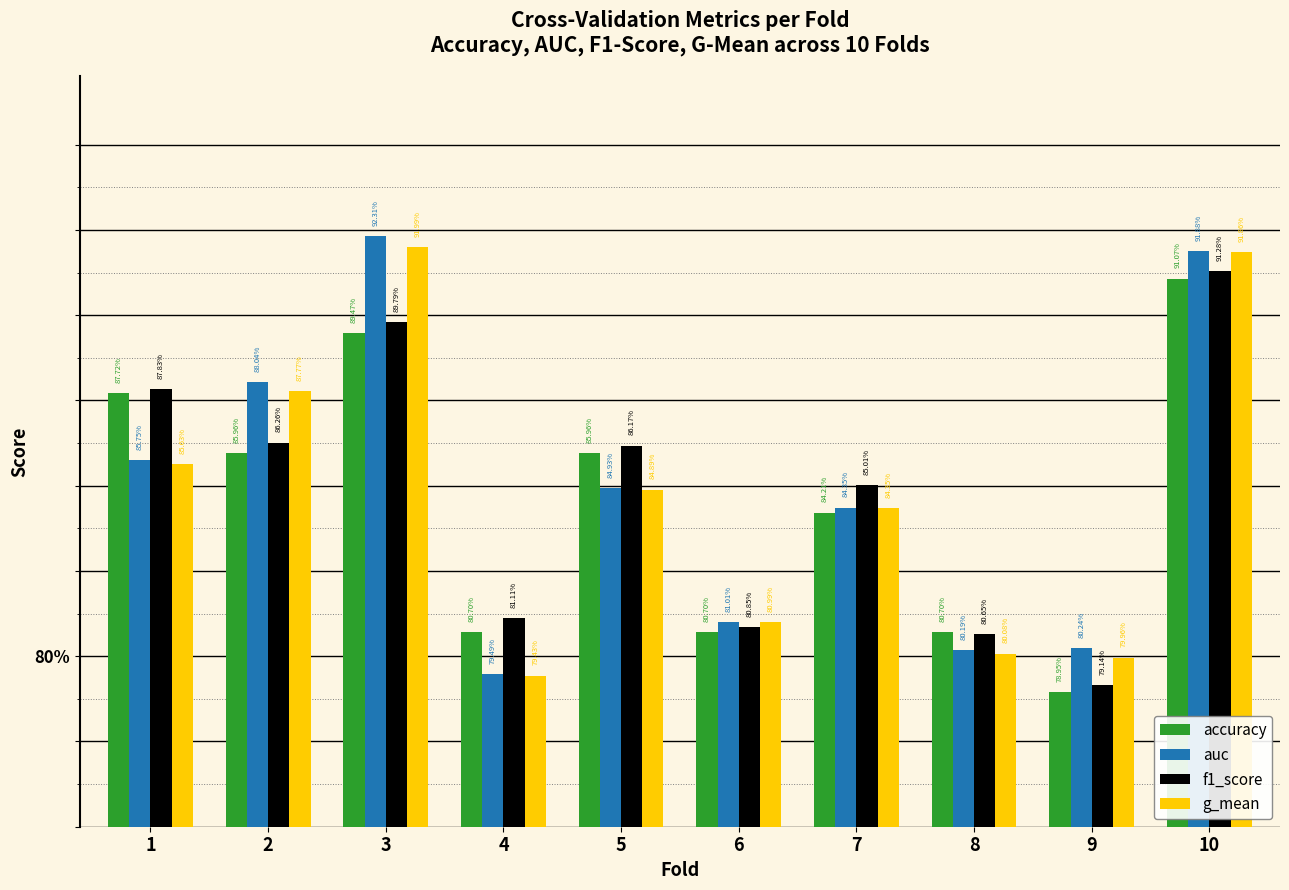

The value of g_mean at 4 is 0.8. True or false?

True